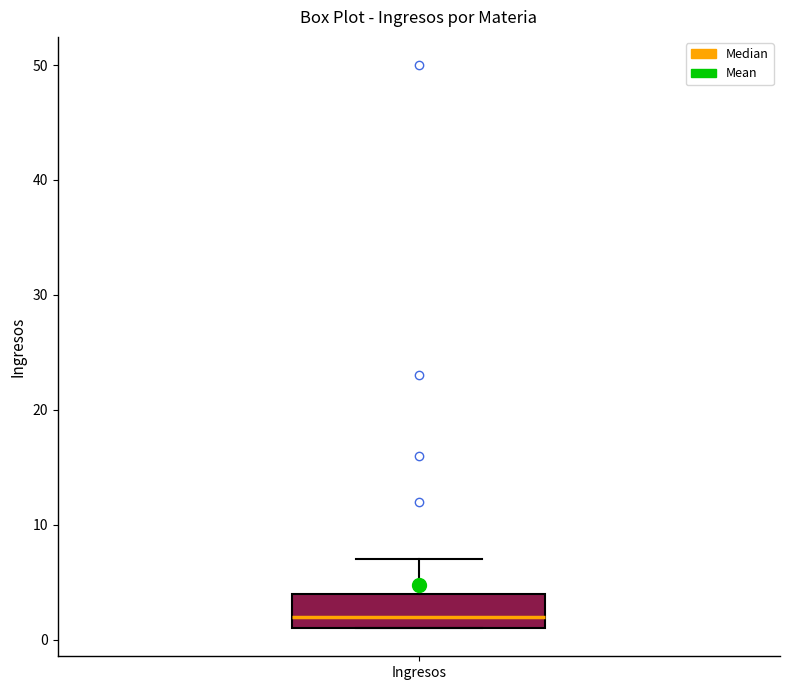

Where does the median line of the box for Ingresos sit on the y-axis? The values are not printed on the chart, so give them approximately, as read against the axis.

2